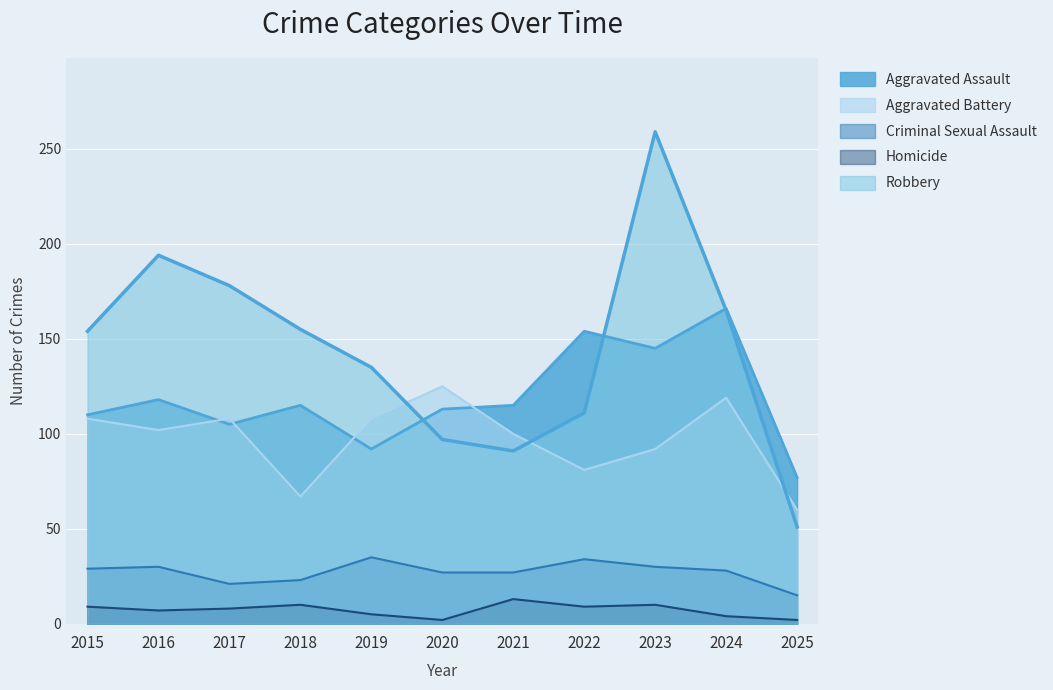

How many times do Aggravated Battery and Robbery cross each other?

3